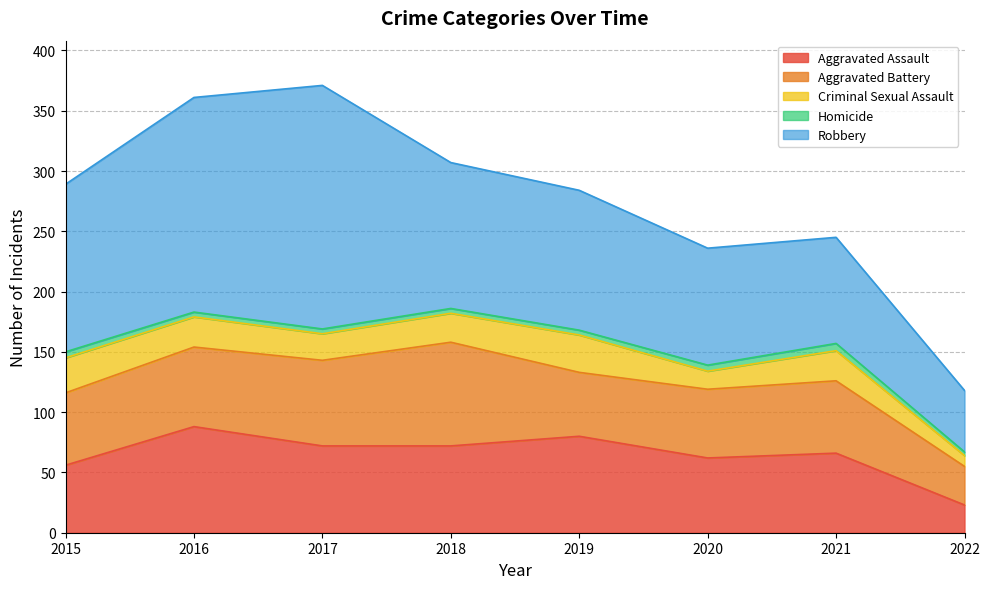

Is the value of Homicide at 2019 greater than the value of Aggravated Assault at 2018?

No